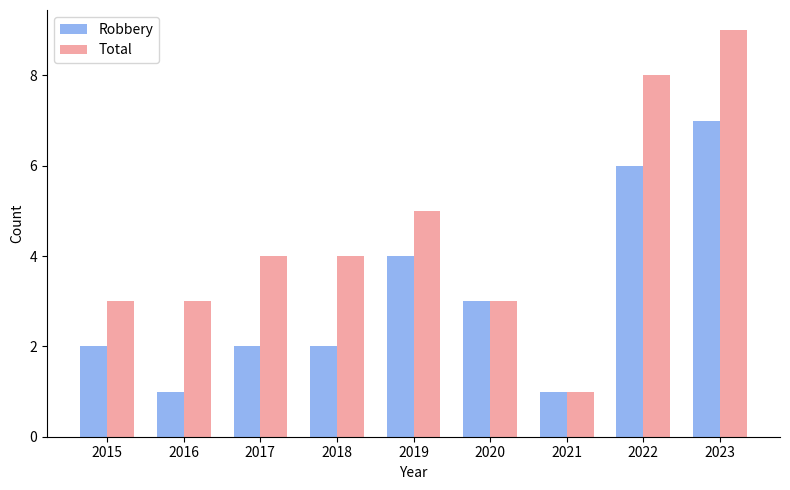

What are all the series names shown in the legend?

Robbery, Total